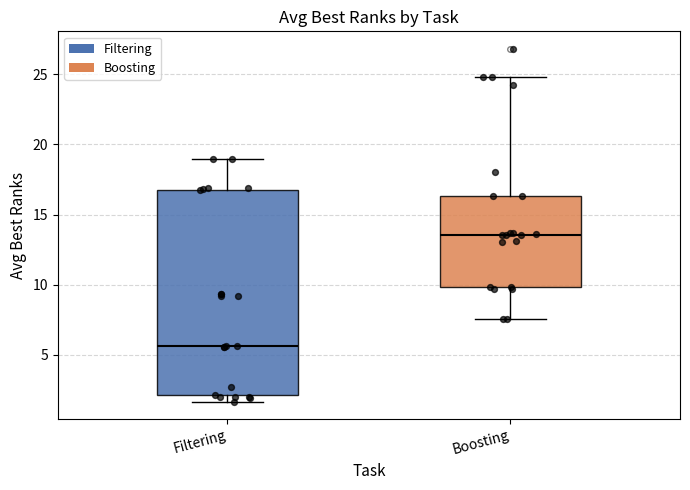

Which box has the highest median line?

Boosting